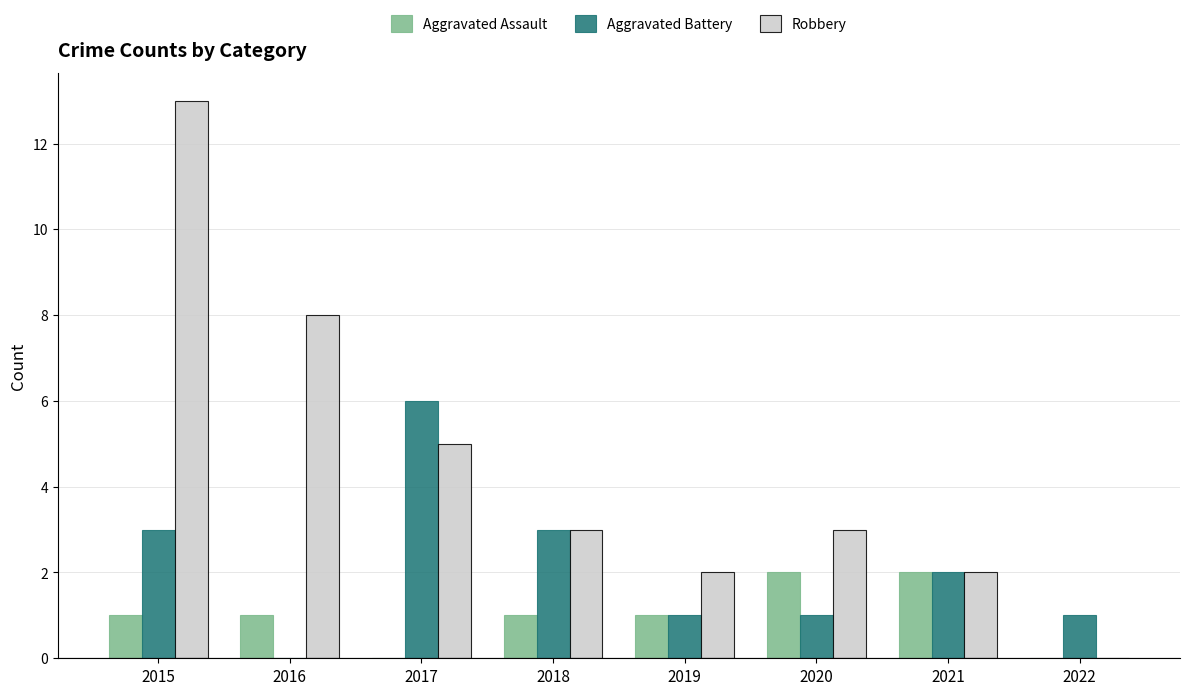

What are all the series names shown in the legend?

Aggravated Assault, Aggravated Battery, Robbery